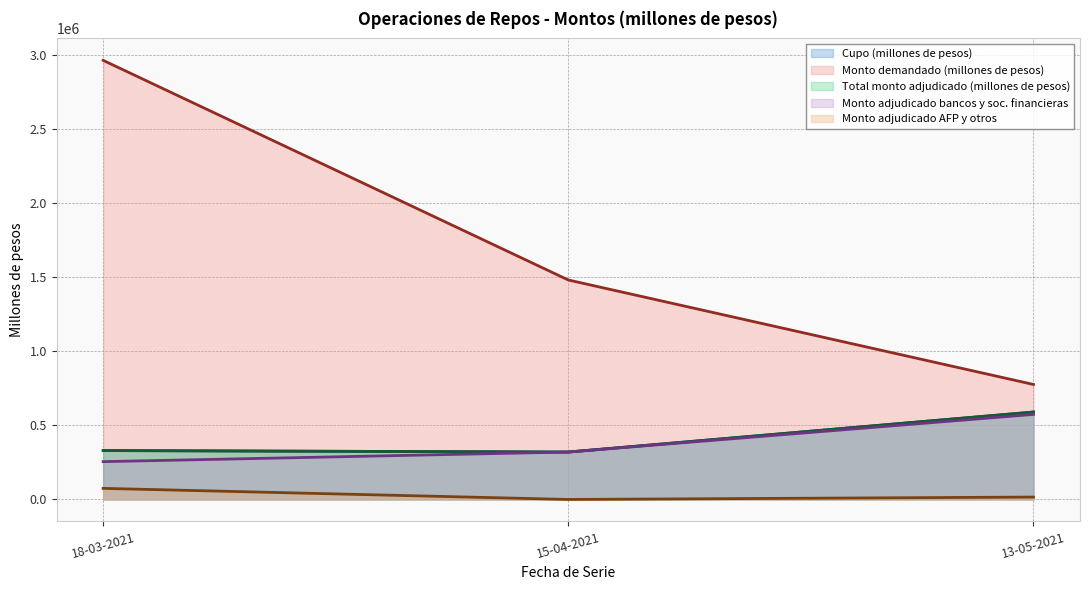

True or false: Cupo (millones de pesos) has a value of 977533 at 13-05-2021.

False